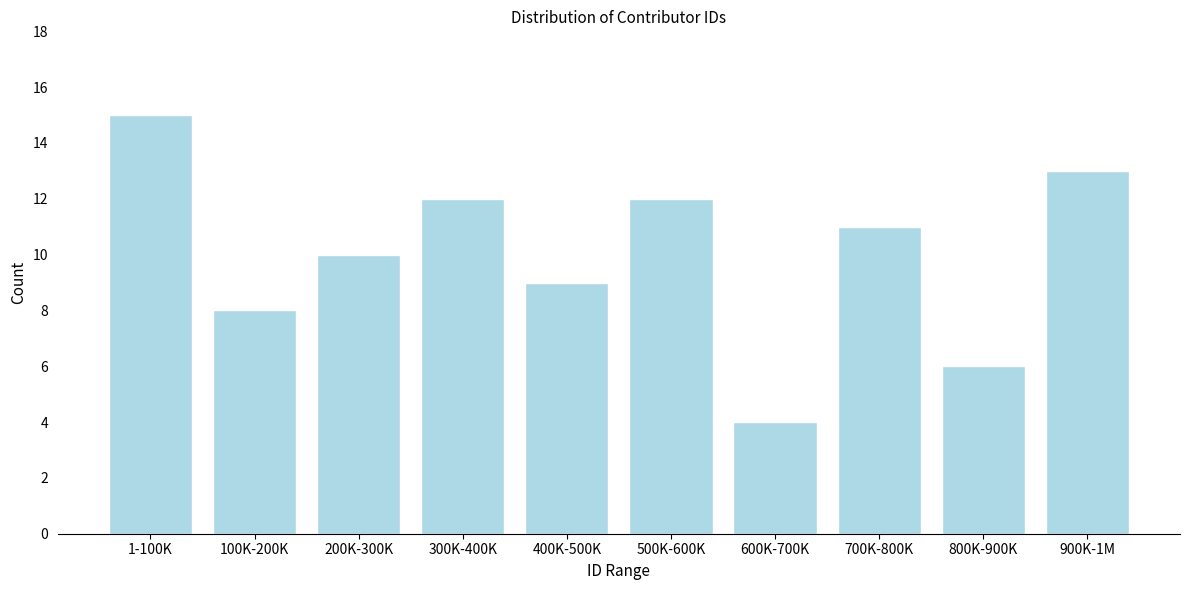

Reading right to left, extract all data points from this chart.

13	6	11	4	12	9	12	10	8	15